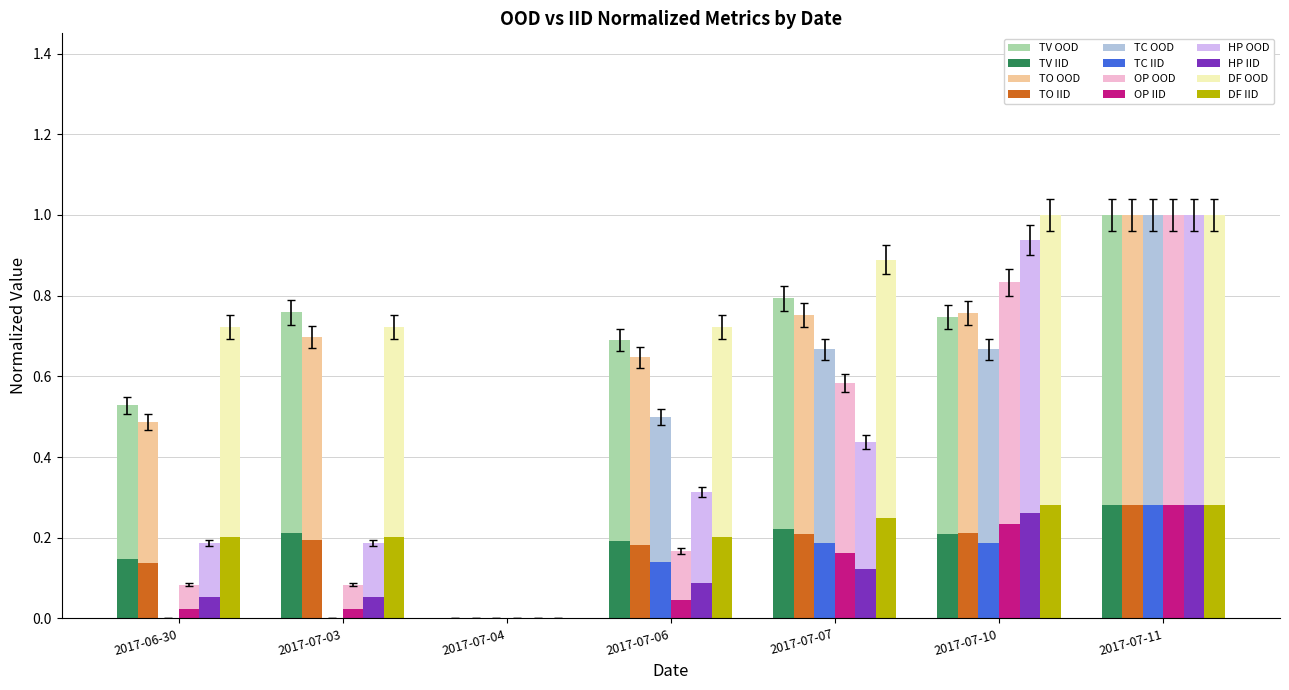

What is the total value across all series at 2017-07-11?

7.7